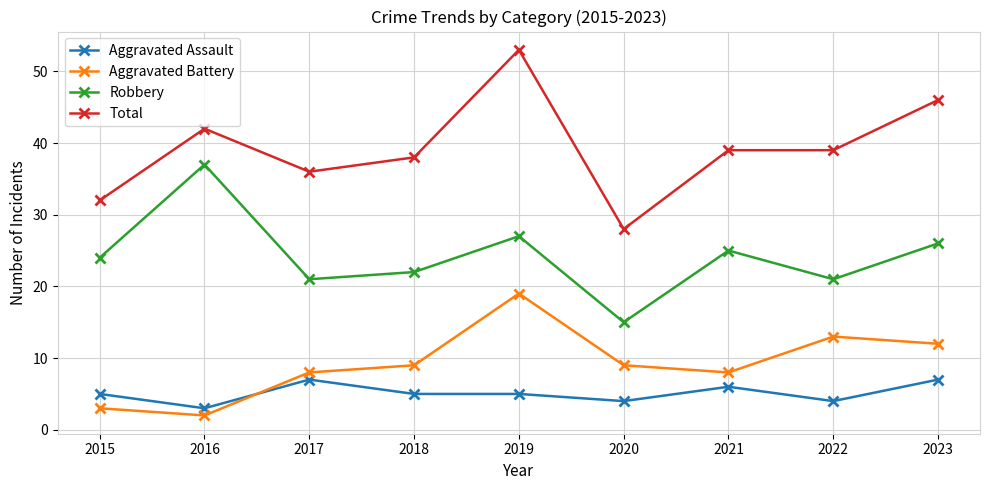

What is the total value across all series at 2021?

78